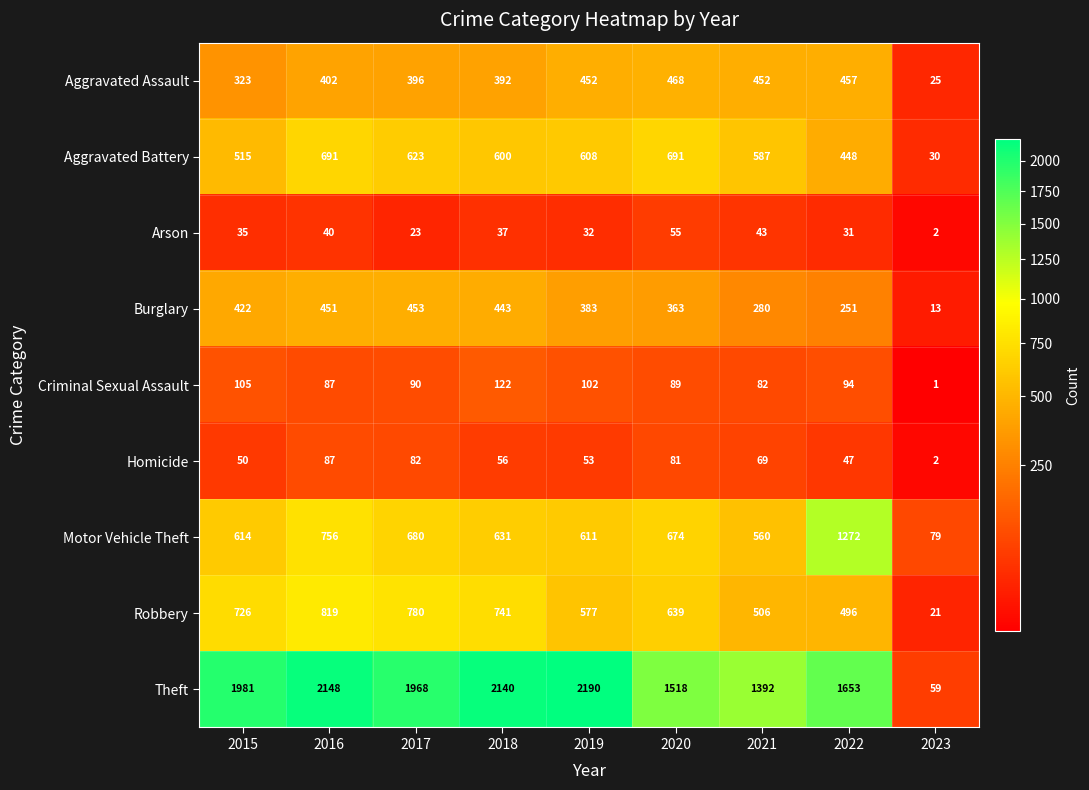

What is the maximum value shown in the chart?

2190